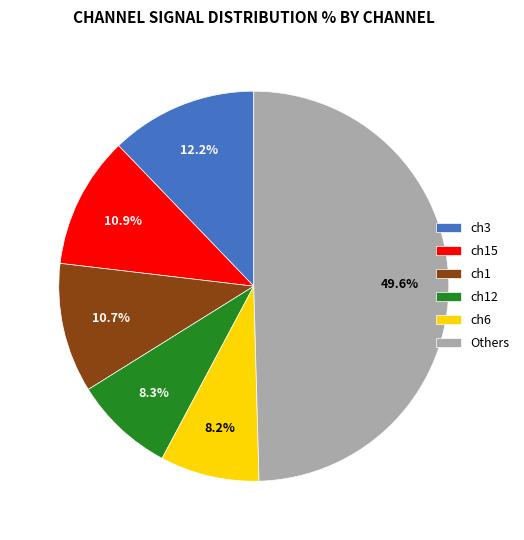

The ch15 slice represents 11% of the pie. True or false?

True